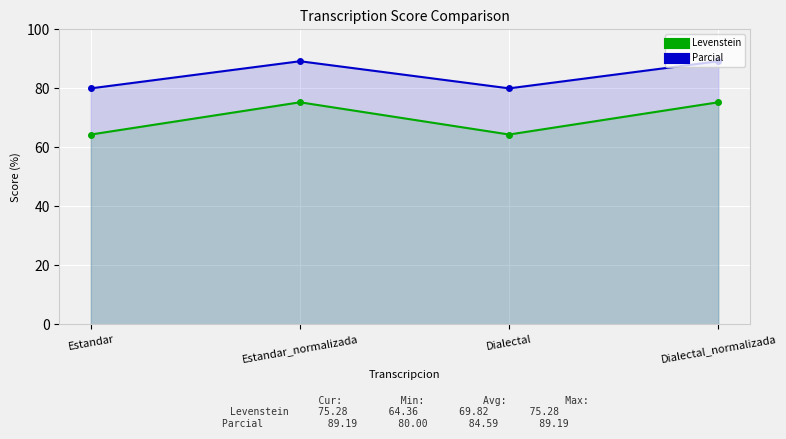

How many data points in Parcial are above 89?

2